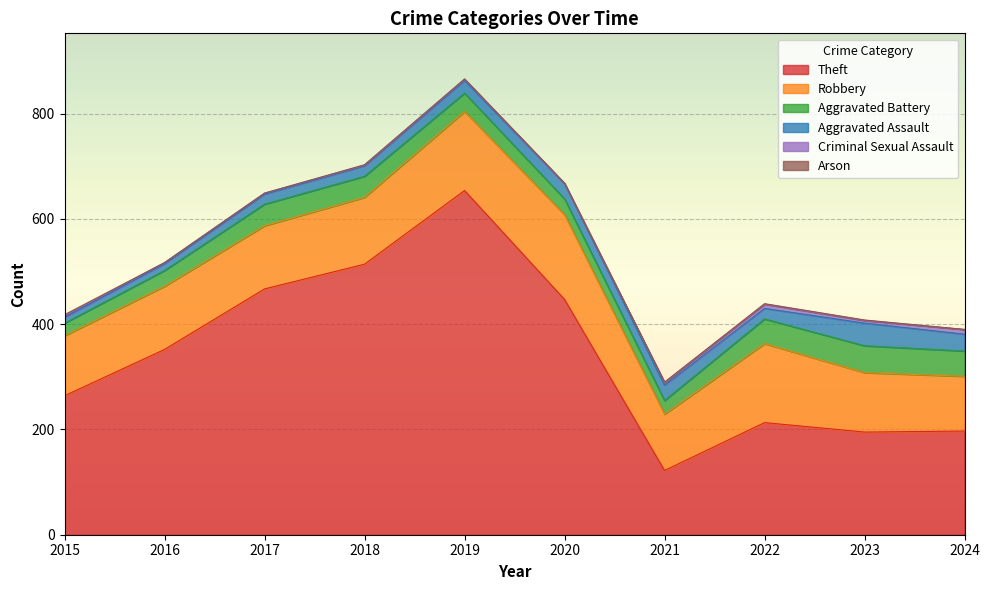

At which label does Theft reach its peak?

2019